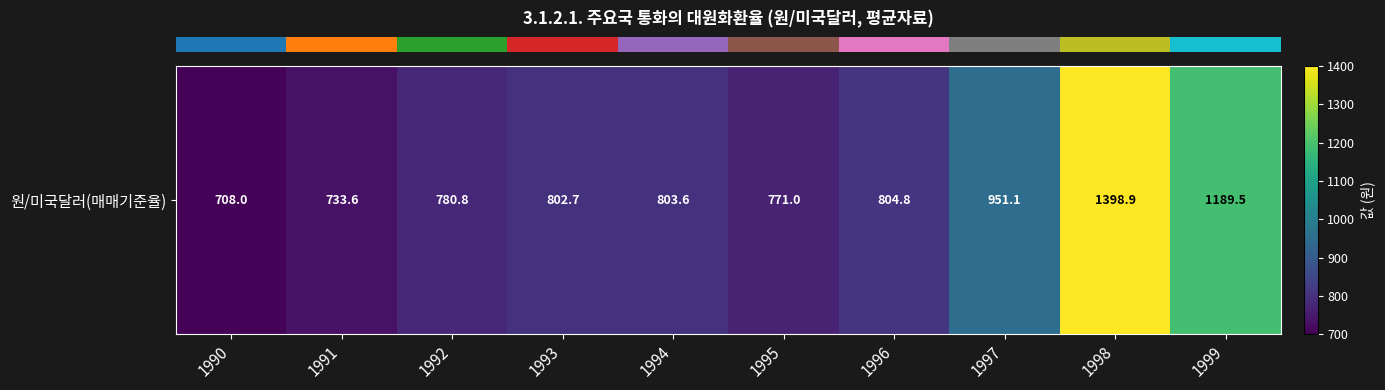

At which category does the chart reach its minimum across all series?

1990